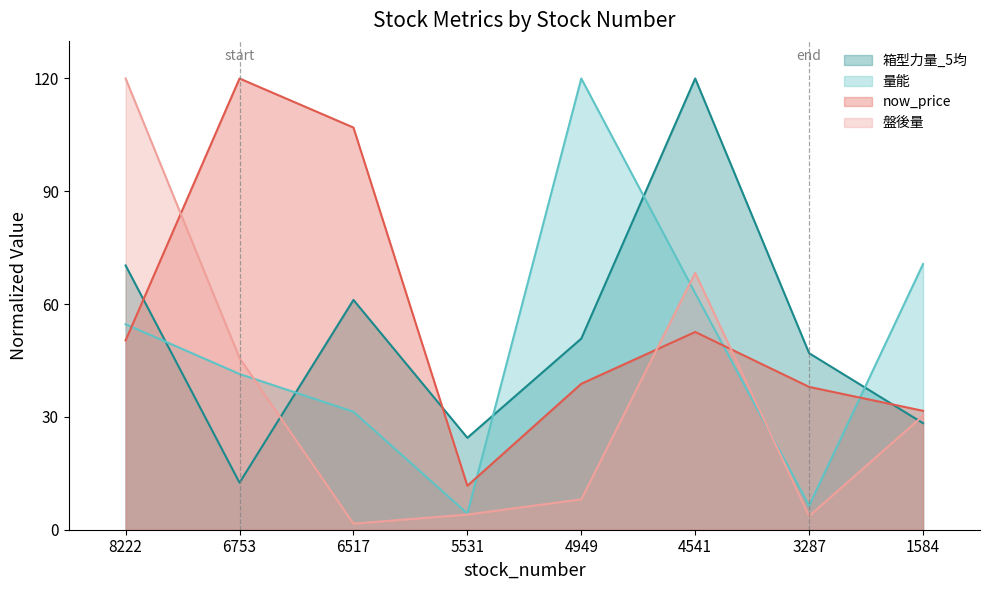

What is the value of the 量能 point at the 2nd from the left?

41.4